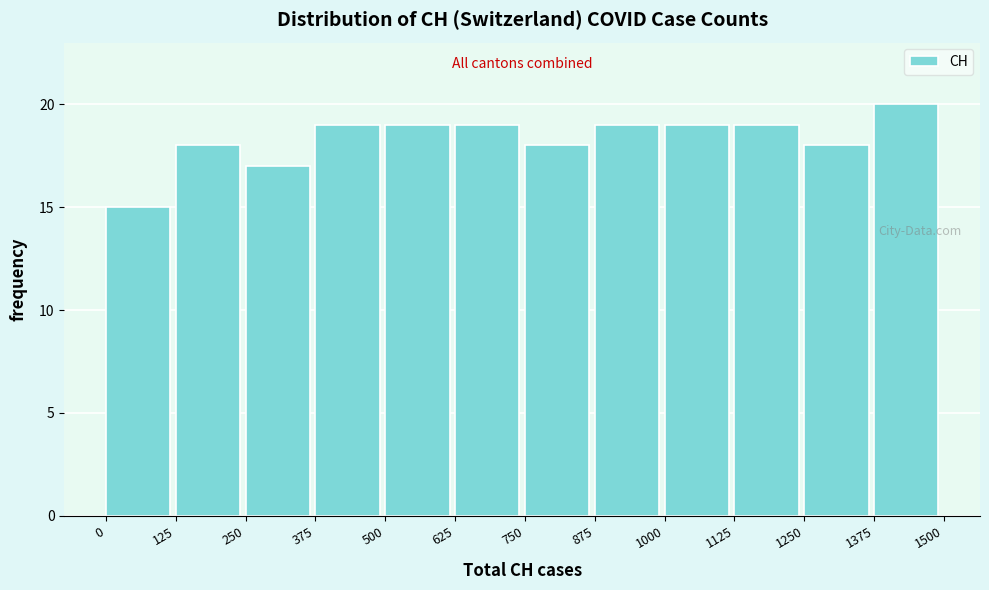

Which range on the x-axis has the tallest bar?

1375 to 1500